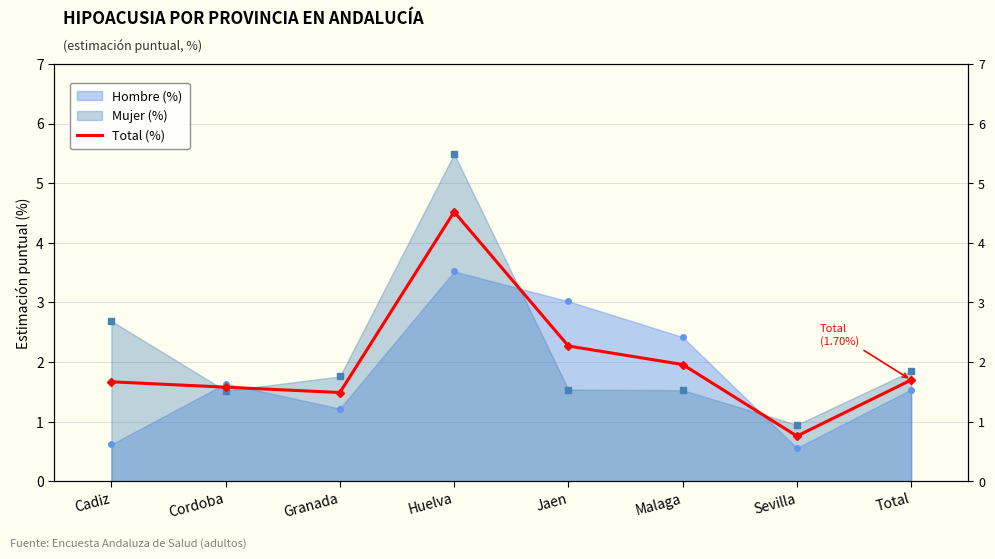

At which label is the value closest to 2?

Malaga